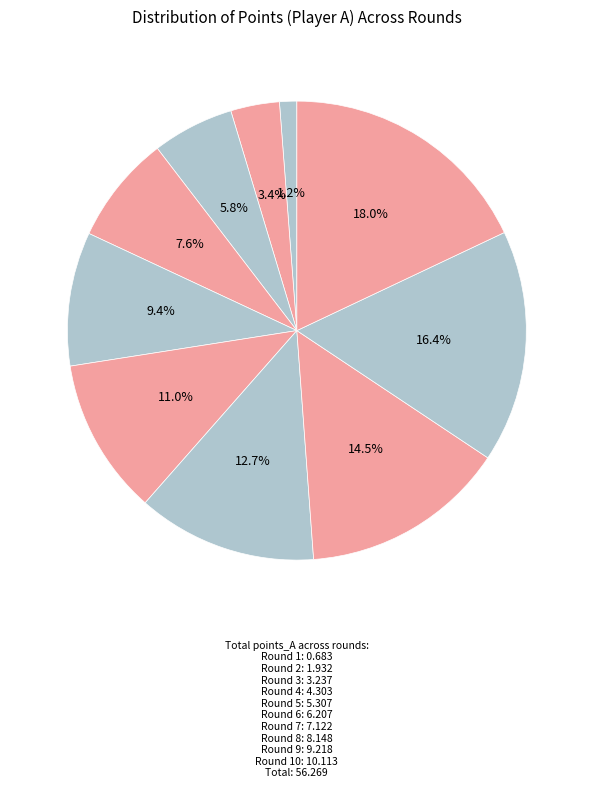

How many segments does this pie chart have?

10